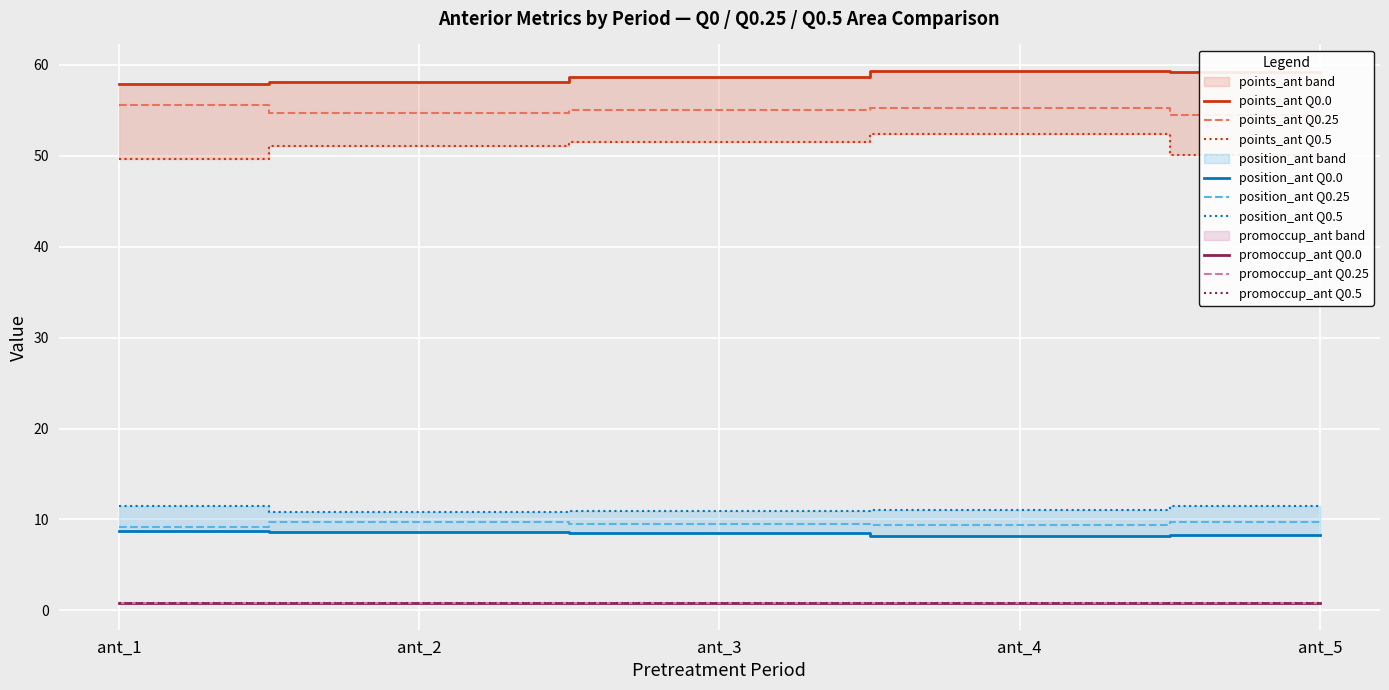

At which category does points_ant reach its first local peak?

ant_4